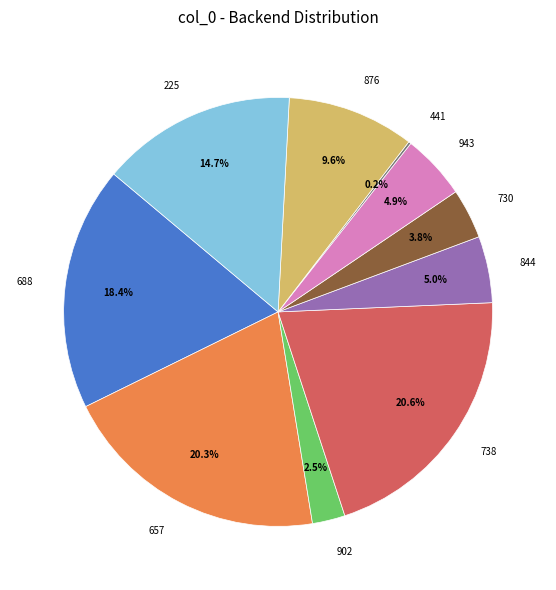

What percentage do 730 and 844 together represent?

8.8%